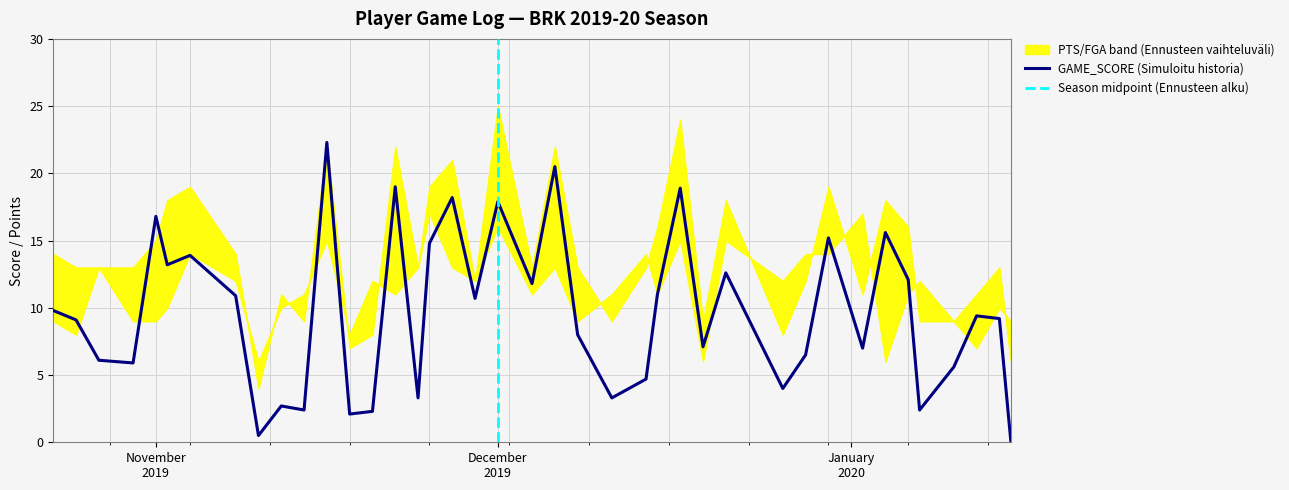

Rank the series by their maximum value, from lowest to highest.

FGA, GAME_SCORE, PTS